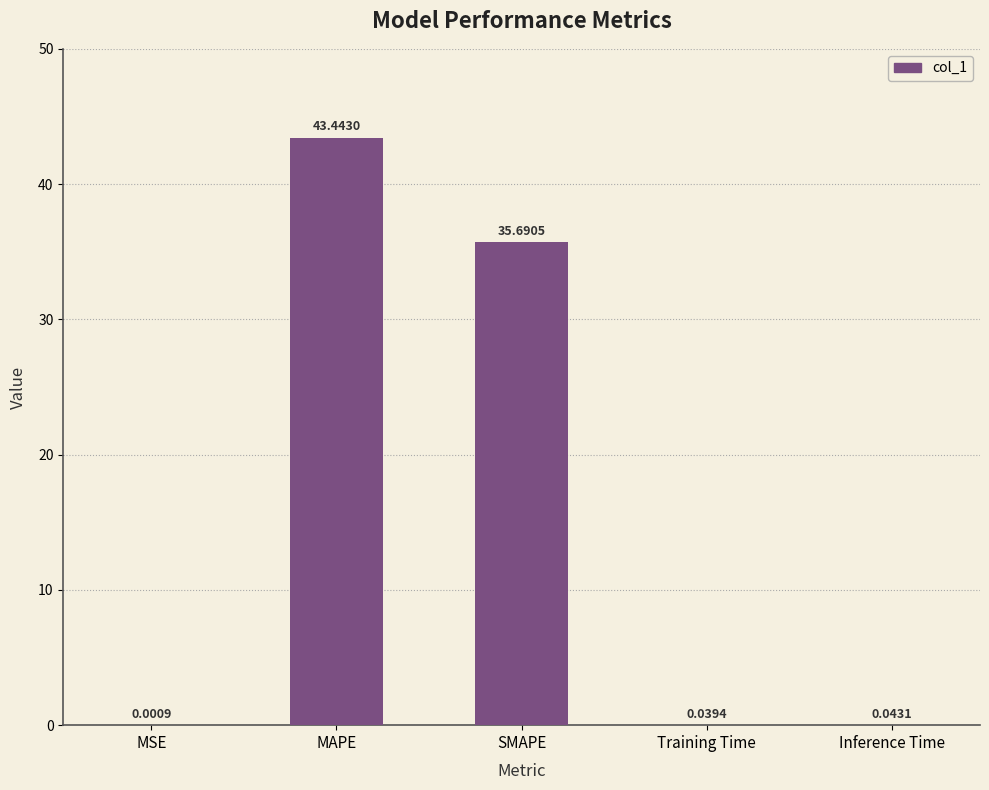

Where is the data nearest to the value 21?

SMAPE